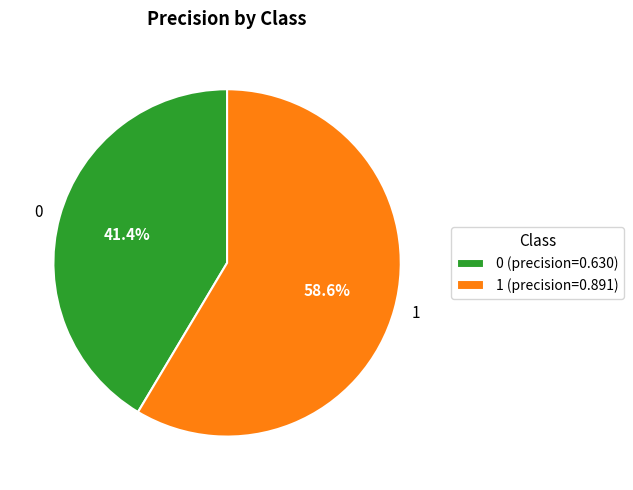

What percentage is the 0 slice, to the nearest percent?

41%